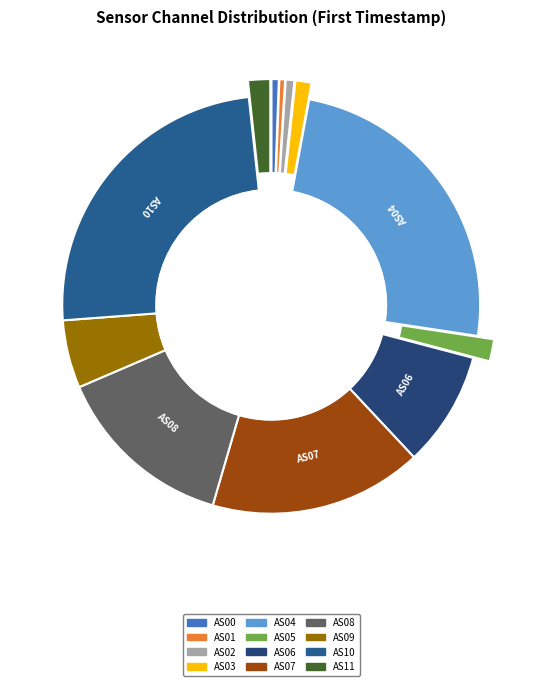

Between AS00 and AS07, which is larger?

AS07